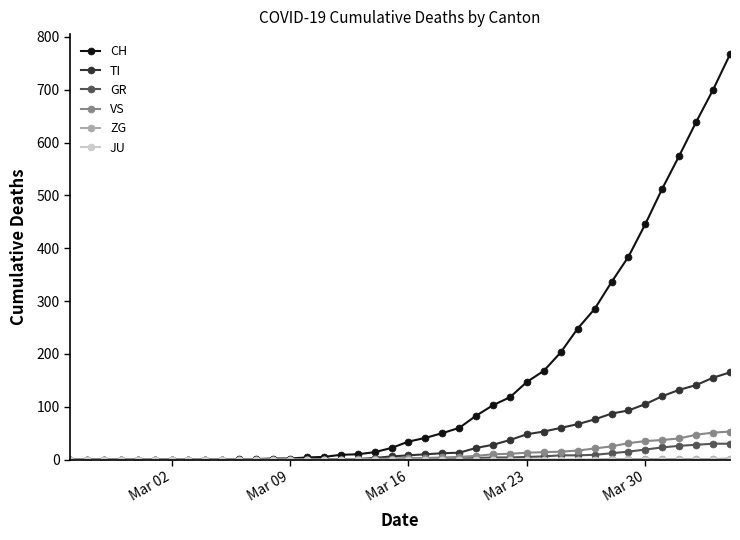

At how many categories does at least one series exceed 197?

11